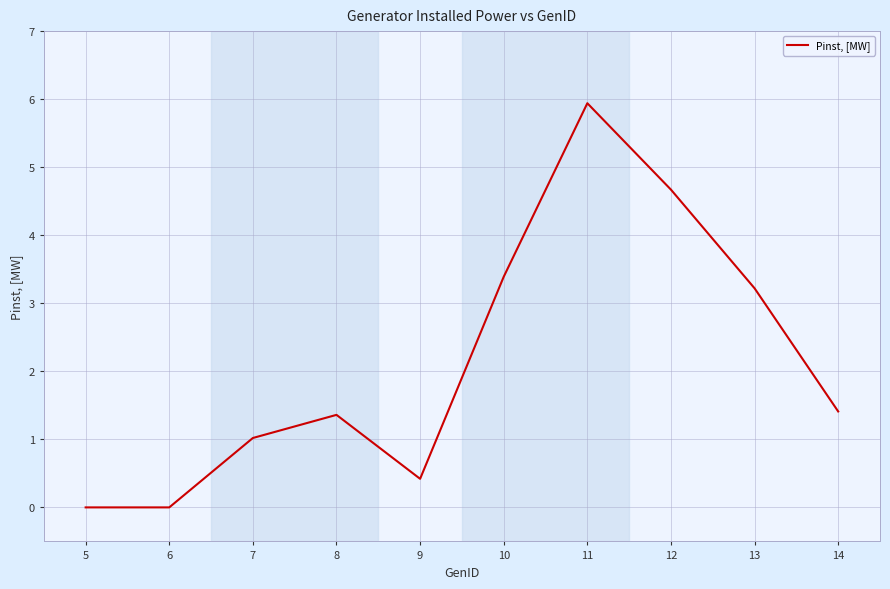

What is the ratio of the value at 9 to the value at 11?

0.1